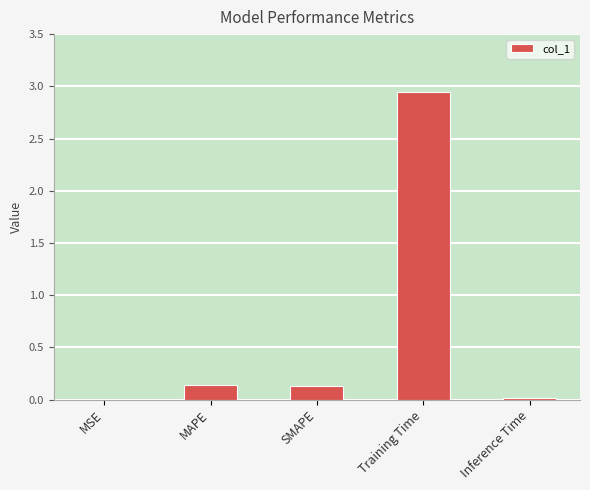

The chart shows a value of 0.0 at Inference Time. True or false?

True